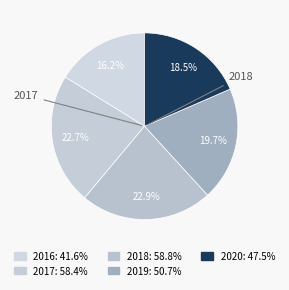

Do 2020 and 2018 together represent more than half of the pie?

No